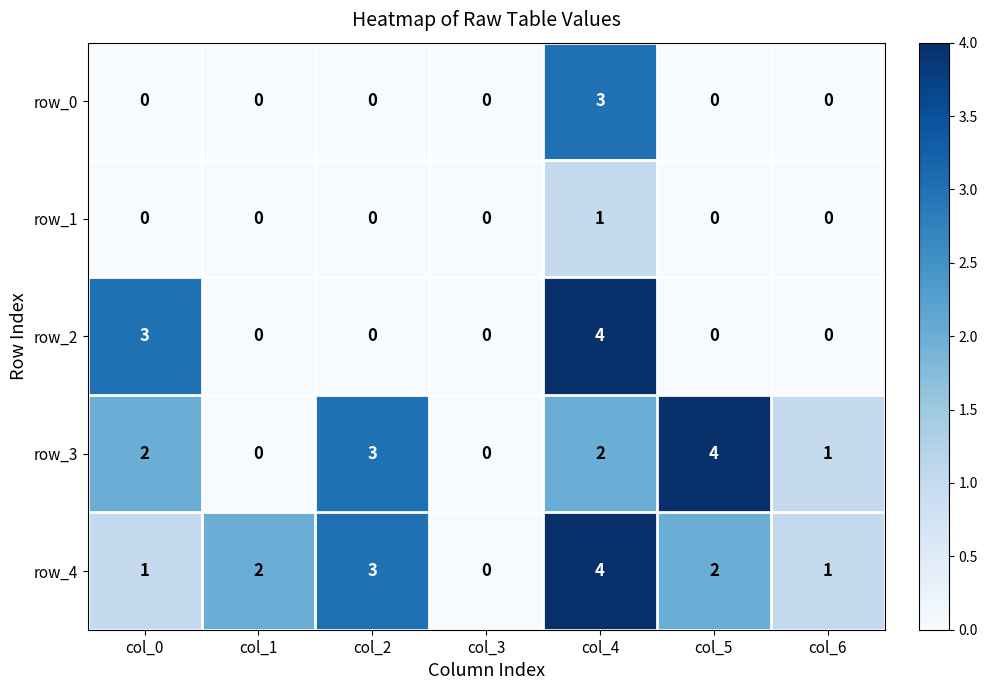

How many row_0 values are between 0 and 1?

6